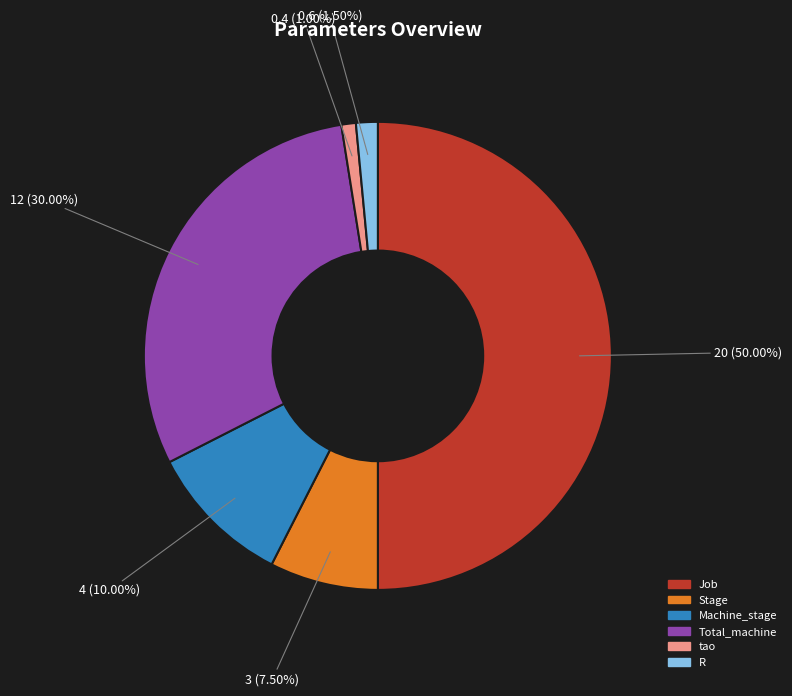

What portion of the pie excludes Job?

50.0%